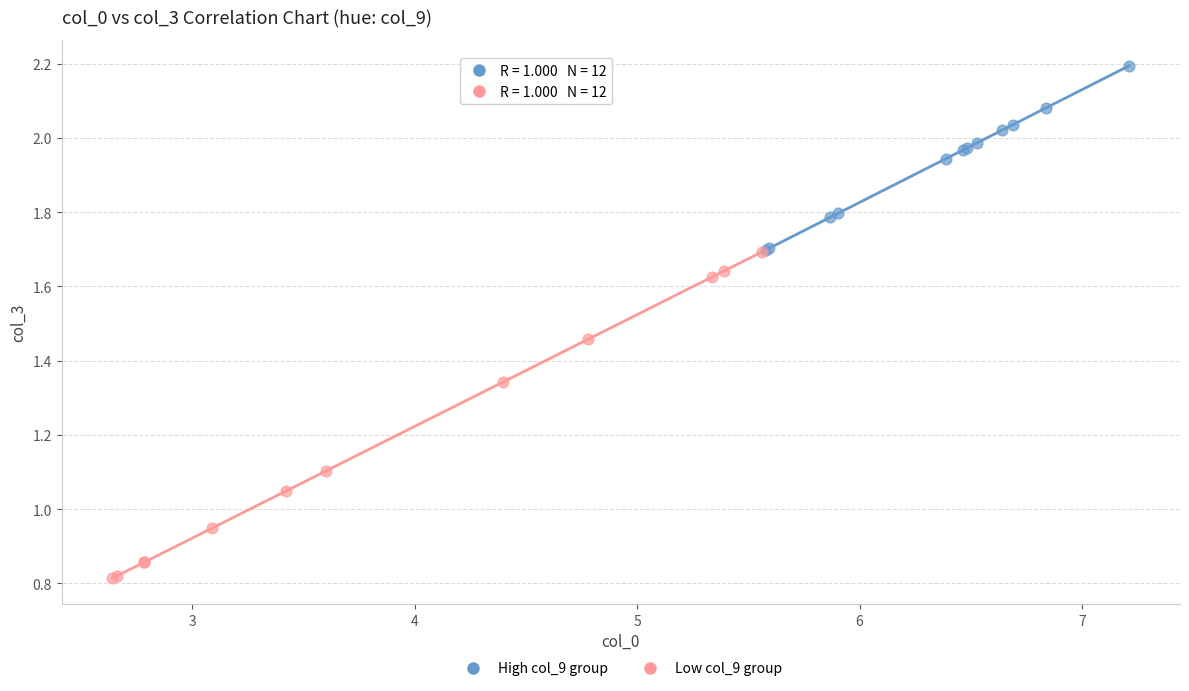

Which series reaches the maximum Y coordinate?

High col_9 group